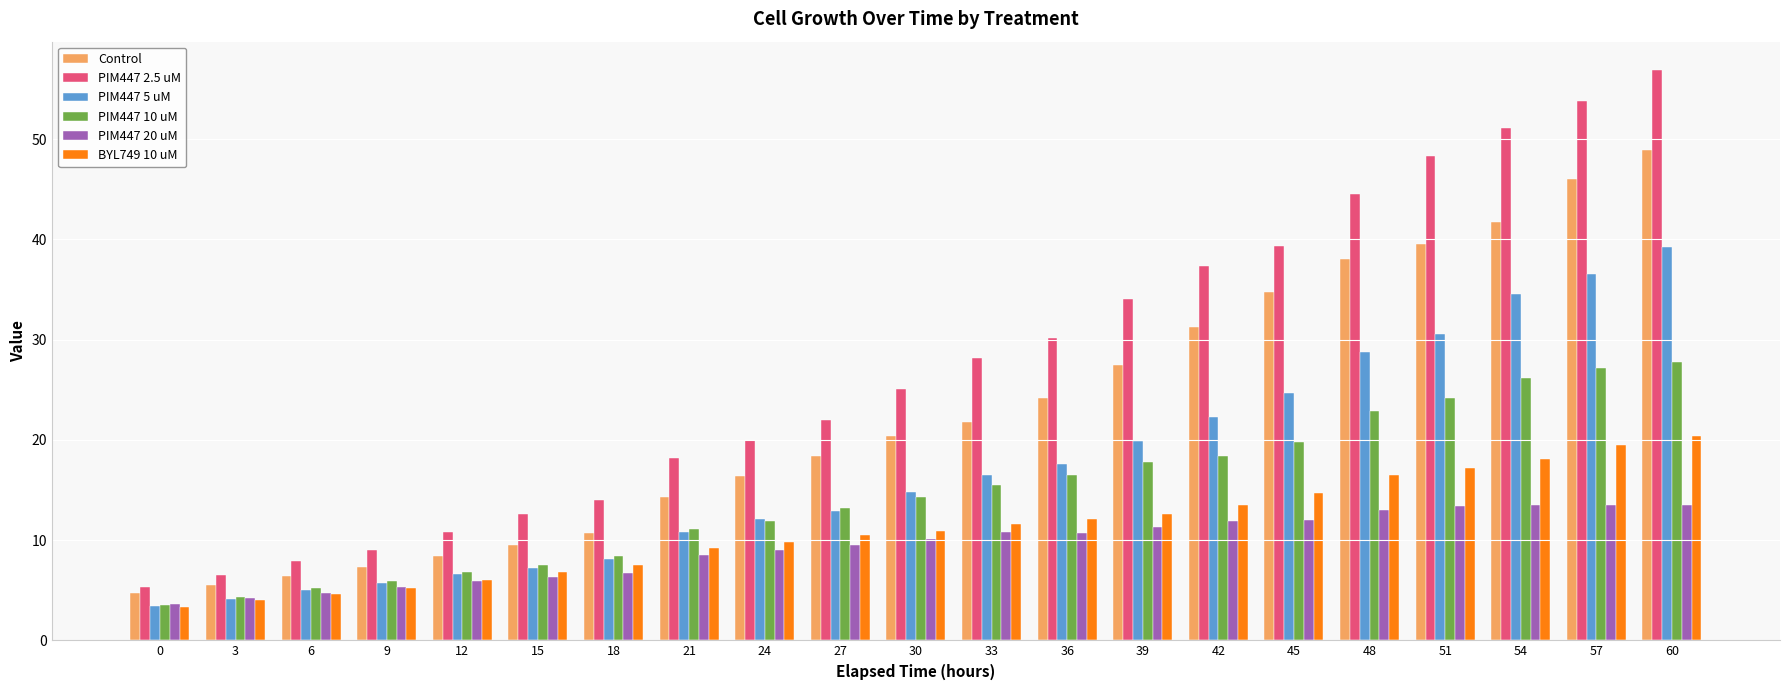

What is the minimum value shown in the chart?

3.4